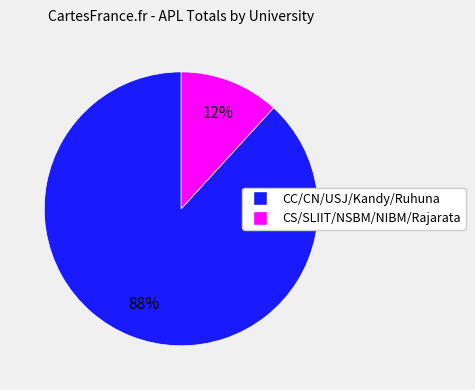

To the nearest percent, what is the difference between the largest and smallest slice percentages?

76%